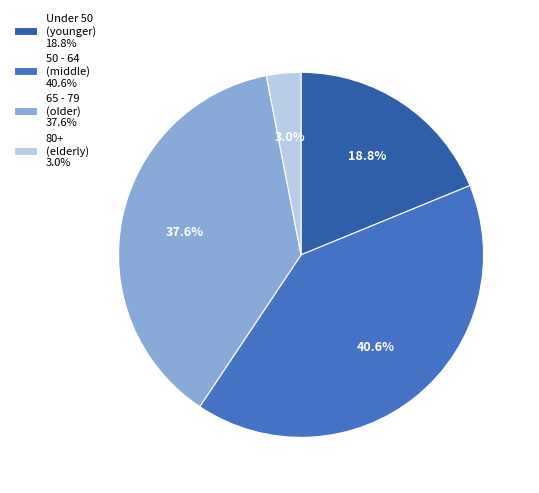

What percentage do 50 - 64 (middle) 40.6% and Under 50 (younger) 18.8% together represent?

59.4%